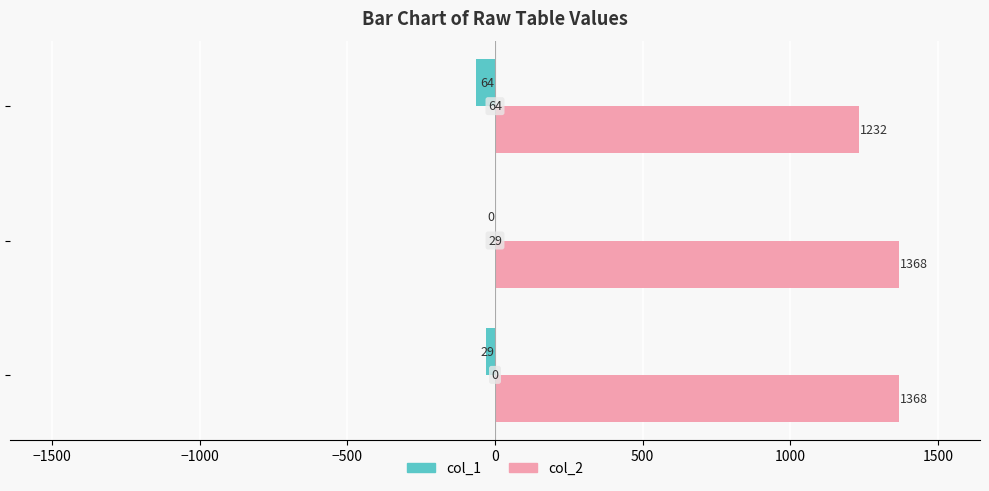

What is the maximum value shown in the chart?

1368